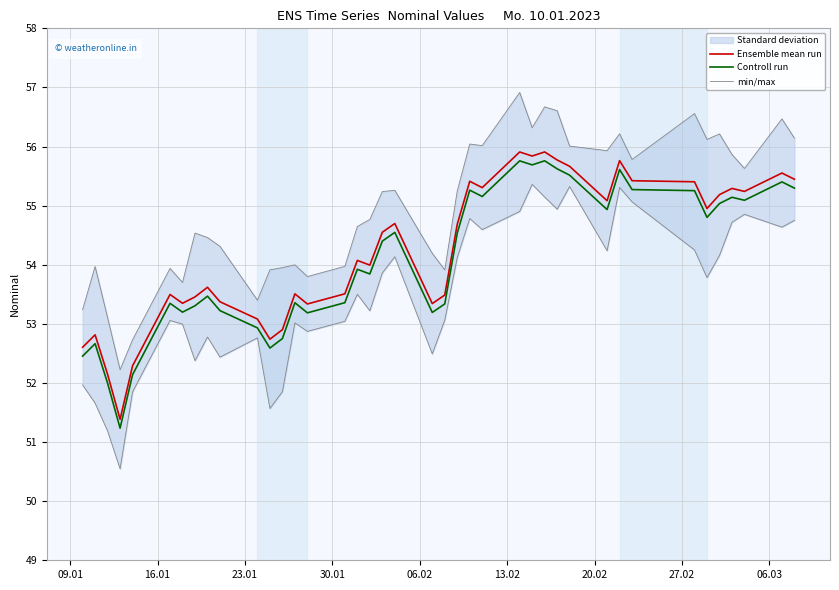

True or false: Ensemble mean run and Controll run cross at least once.

False